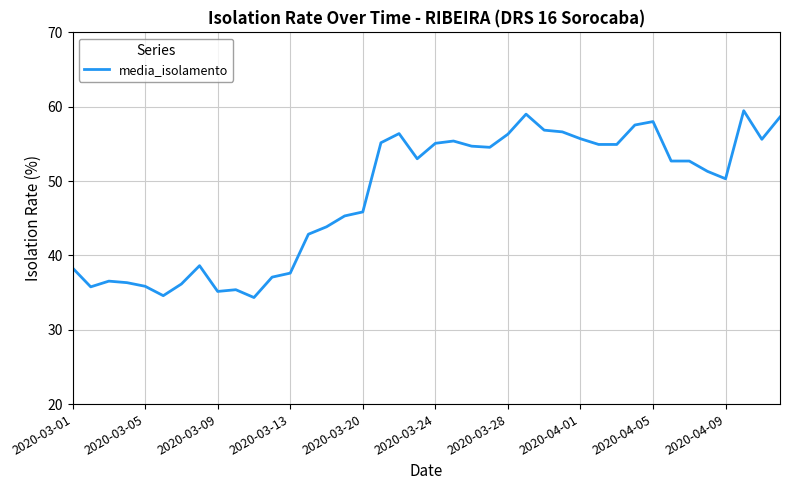

What is the greatest value displayed?

59.5